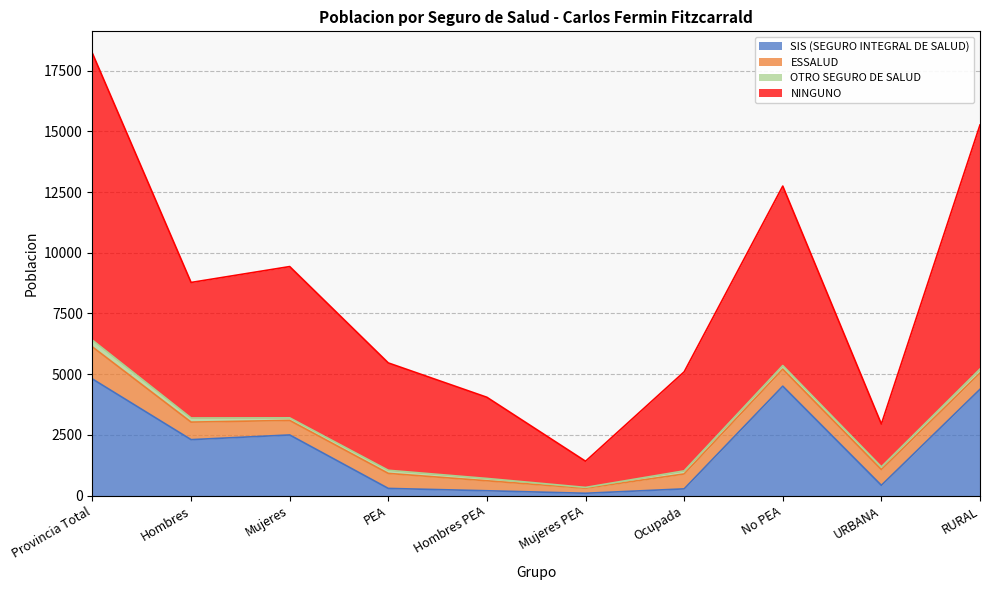

What is the value of the SIS (SEGURO INTEGRAL DE SALUD) point at the 4th from the left?

295